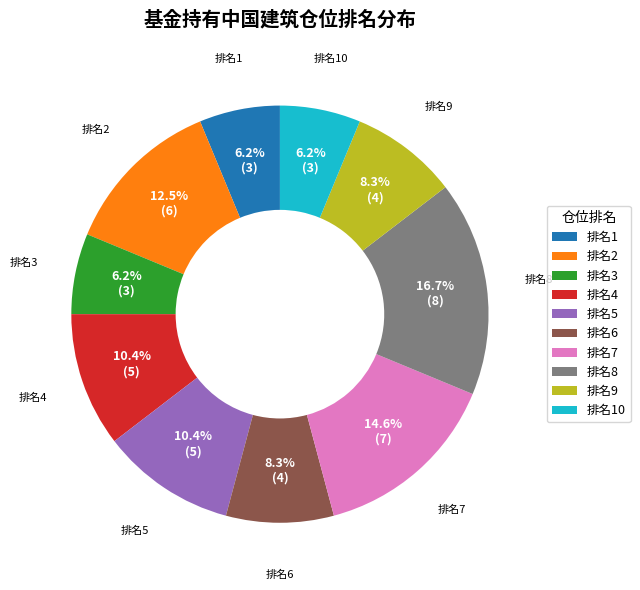

How many slices are in this pie chart?

10